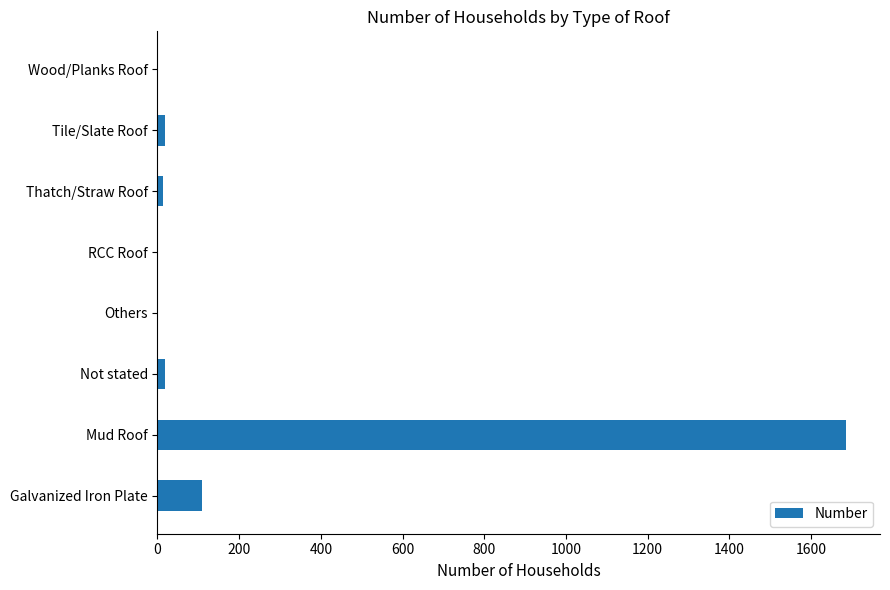

Which has a higher value, RCC Roof or Mud Roof?

Mud Roof